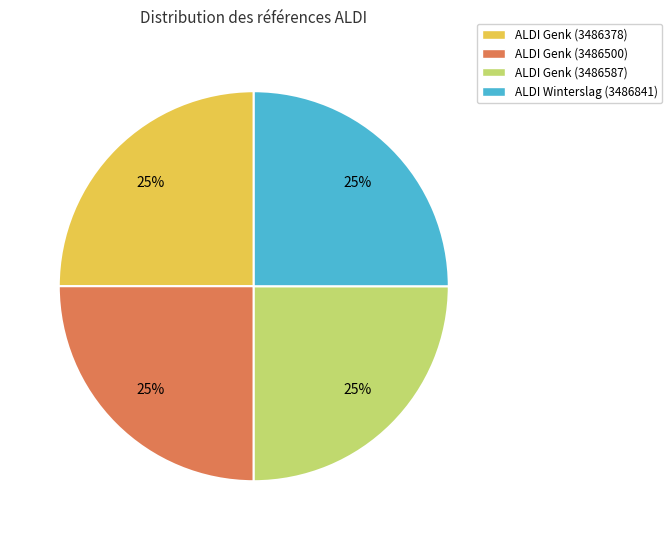

True or false: ALDI Genk (3486500) accounts for 35% of the total.

False